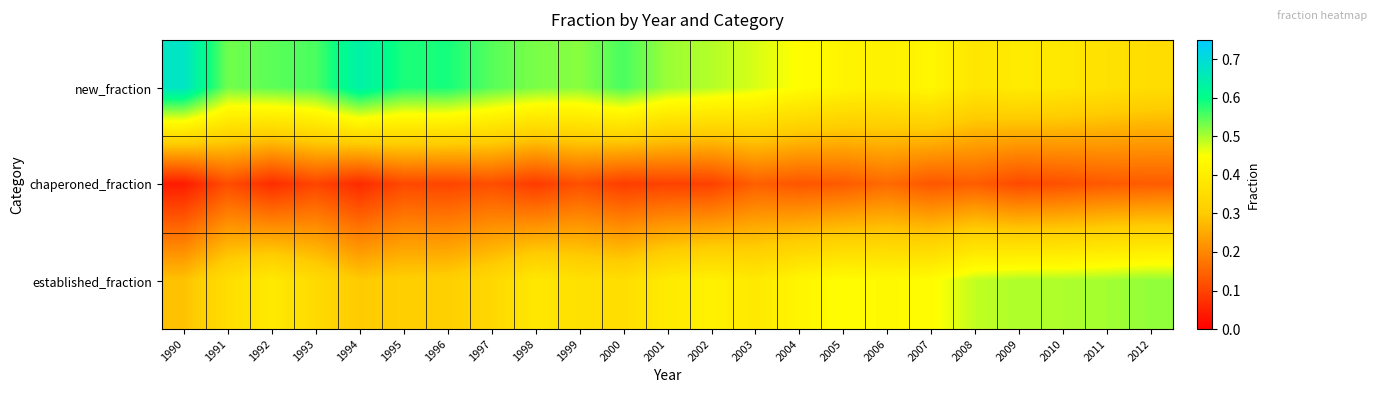

Reading left to right, transcribe all the data shown in this chart.

new_fraction: 1990=0.7	1991=0.5	1992=0.5	1993=0.6	1994=0.6	1995=0.6	1996=0.6	1997=0.5	1998=0.5	1999=0.5	2000=0.6	2001=0.5	2002=0.5	2003=0.5	2004=0.4	2005=0.4	2006=0.4	2007=0.4	2008=0.4	2009=0.4	2010=0.4	2011=0.4	2012=0.3
chaperoned_fraction: 1990=0.0	1991=0.1	1992=0.1	1993=0.1	1994=0.1	1995=0.1	1996=0.1	1997=0.1	1998=0.1	1999=0.1	2000=0.1	2001=0.1	2002=0.1	2003=0.1	2004=0.1	2005=0.1	2006=0.2	2007=0.1	2008=0.1	2009=0.1	2010=0.1	2011=0.1	2012=0.1
established_fraction: 1990=0.3	1991=0.4	1992=0.4	1993=0.3	1994=0.3	1995=0.3	1996=0.3	1997=0.3	1998=0.4	1999=0.4	2000=0.4	2001=0.4	2002=0.4	2003=0.4	2004=0.4	2005=0.4	2006=0.4	2007=0.4	2008=0.5	2009=0.5	2010=0.5	2011=0.5	2012=0.5